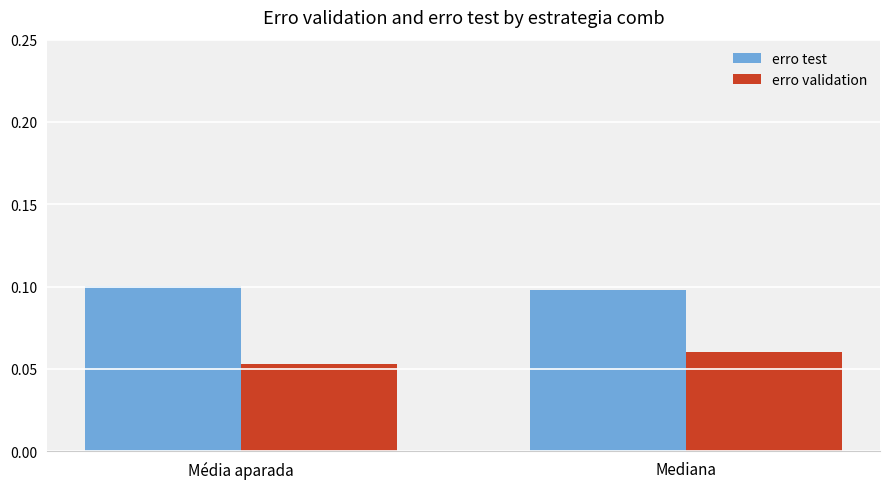

What position from the right is Média aparada?

2